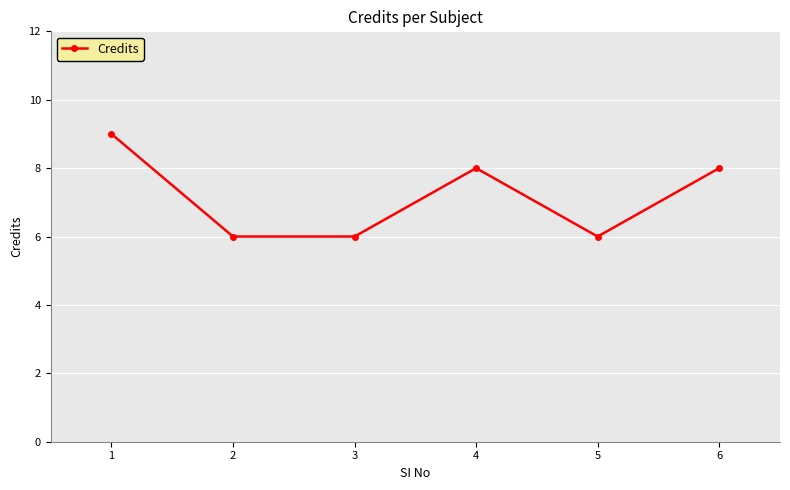

What is the ratio of the value at 1 to the value at 4?

1.1